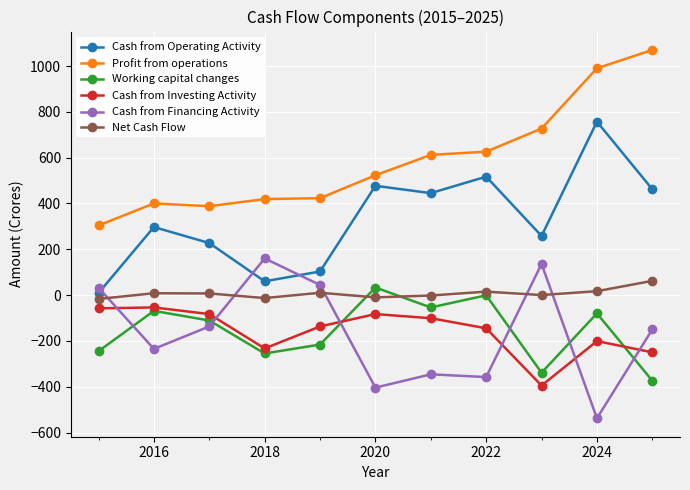

True or false: Profit from operations and Cash from Investing Activity cross at least once.

False